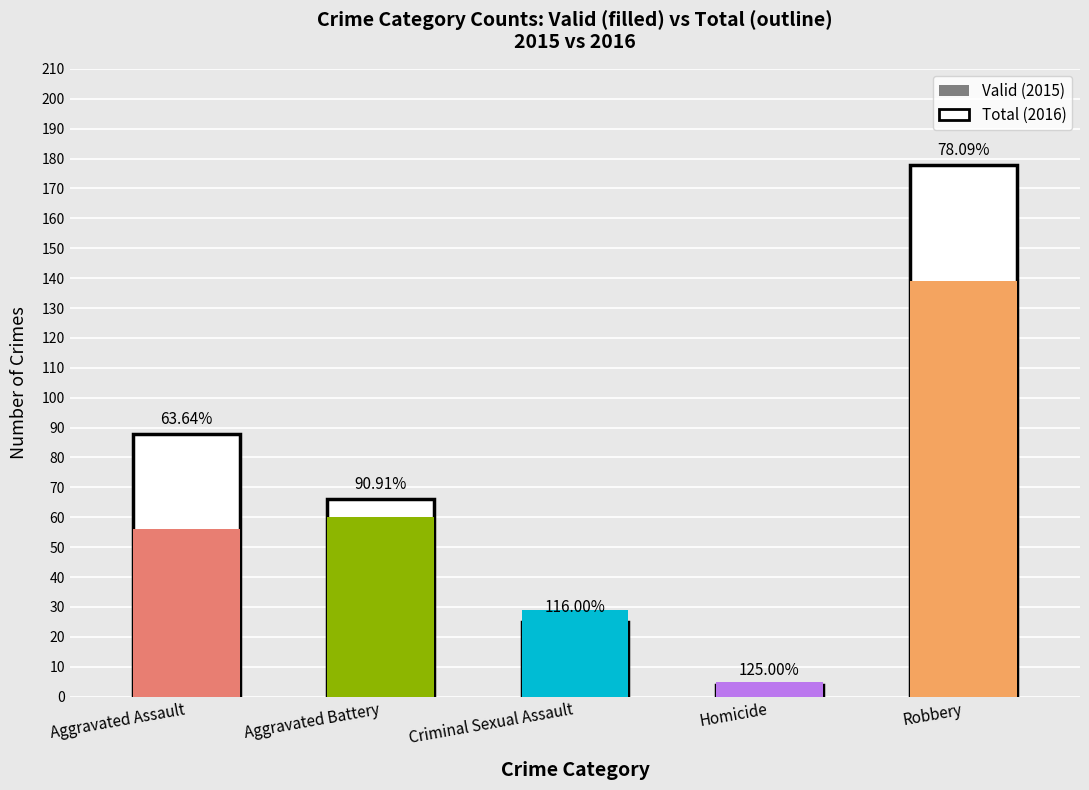

The value of 2015 at Aggravated Battery is 60. True or false?

True